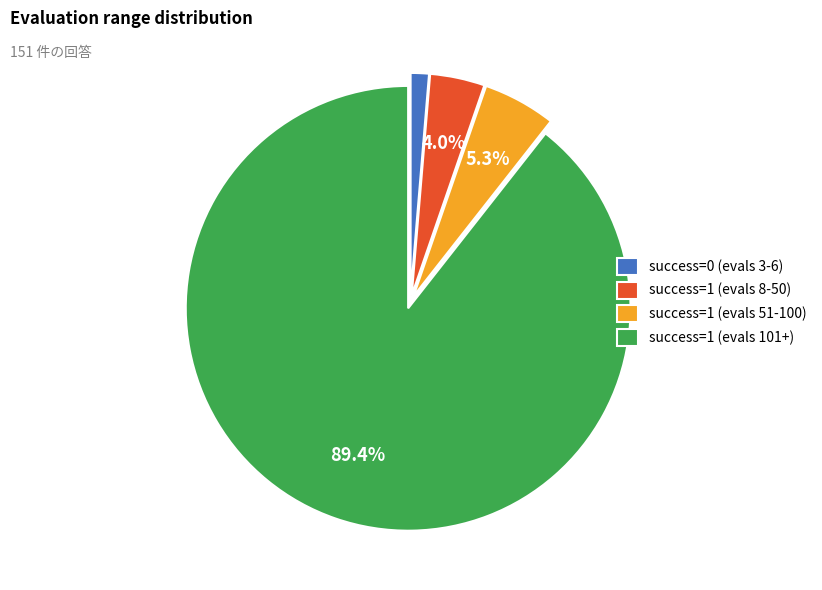

Combined, what portion of the pie is success=1 (evals 8-50) and success=1 (evals 51-100)?

9.3%